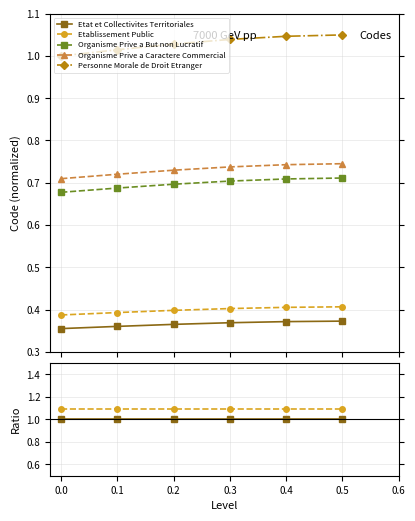

How many lines are shown in the chart?

5